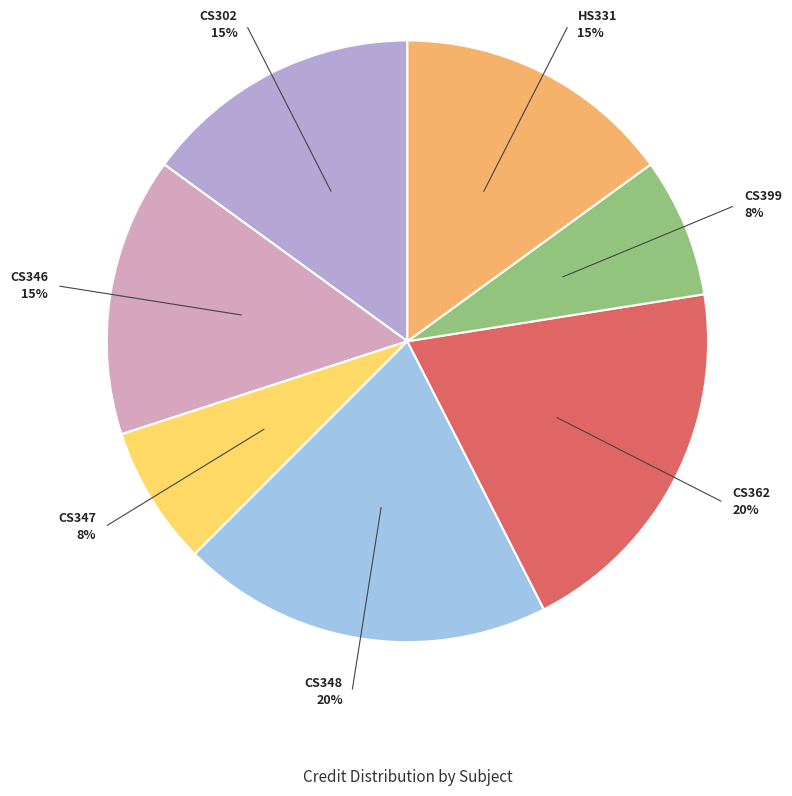

Is there a majority slice in this chart?

No